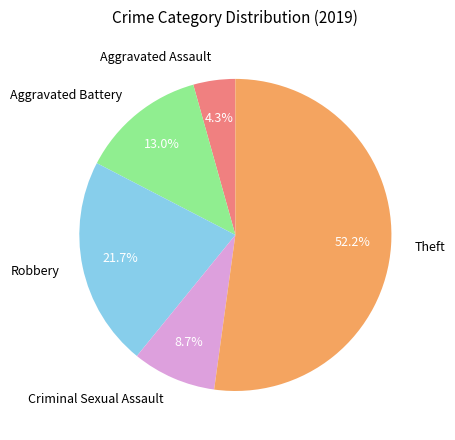

What percentage is the Aggravated Assault slice, to the nearest percent?

4%